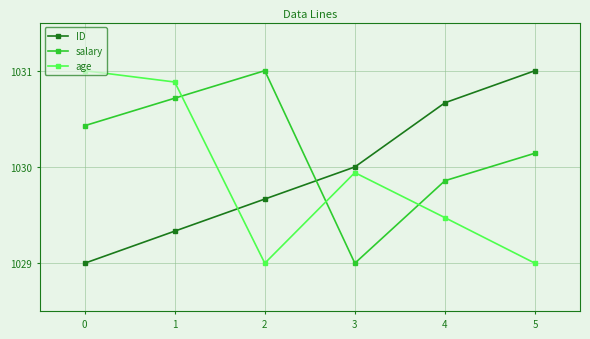

What is the total value across all series at 2?

3089.7